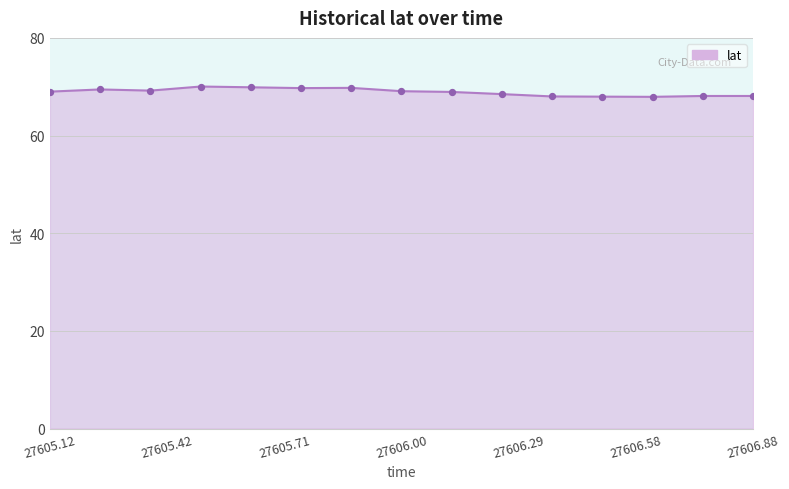

What is the smallest value displayed?

67.9